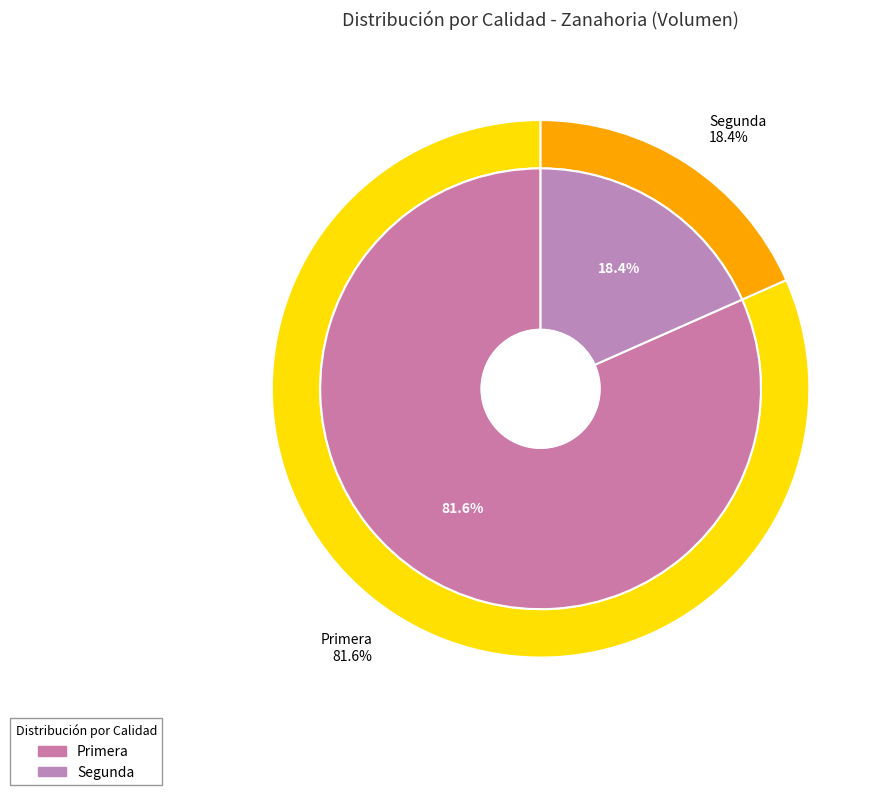

Rank the categories by value from highest to lowest.

Primera, Segunda